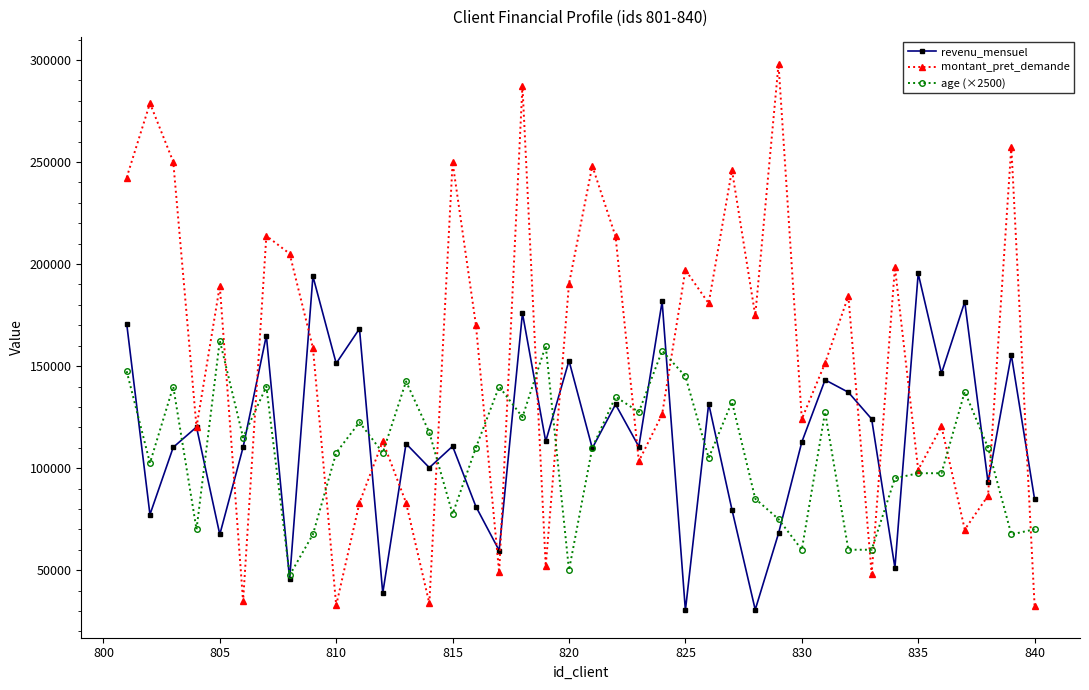

Rank the series by their maximum value, from highest to lowest.

montant_pret_demande, revenu_mensuel, age (×2500)